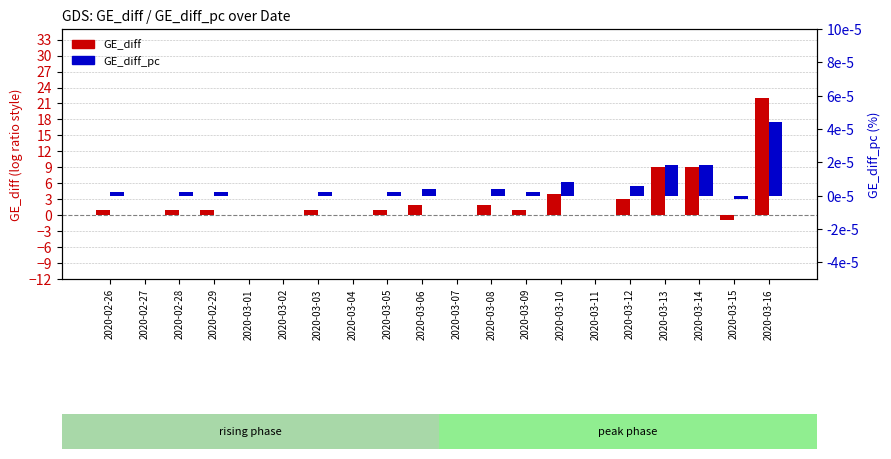

Reading left to right, transcribe all the data shown in this chart.

GE_diff: 2020-02-26=1.0	2020-02-27=0.0	2020-02-28=1.0	2020-02-29=1.0	2020-03-01=0.0	2020-03-02=0.0	2020-03-03=1.0	2020-03-04=0.0	2020-03-05=1.0	2020-03-06=2.0	2020-03-07=0.0	2020-03-08=2.0	2020-03-09=1.0	2020-03-10=4.0	2020-03-11=0.0	2020-03-12=3.0	2020-03-13=9.0	2020-03-14=9.0	2020-03-15=-1.0	2020-03-16=22.0
GE_diff_pc: 2020-02-26=0.0	2020-02-27=0.0	2020-02-28=0.0	2020-02-29=0.0	2020-03-01=0.0	2020-03-02=0.0	2020-03-03=0.0	2020-03-04=0.0	2020-03-05=0.0	2020-03-06=0.0	2020-03-07=0.0	2020-03-08=0.0	2020-03-09=0.0	2020-03-10=0.0	2020-03-11=0.0	2020-03-12=0.0	2020-03-13=0.0	2020-03-14=0.0	2020-03-15=-0.0	2020-03-16=0.0